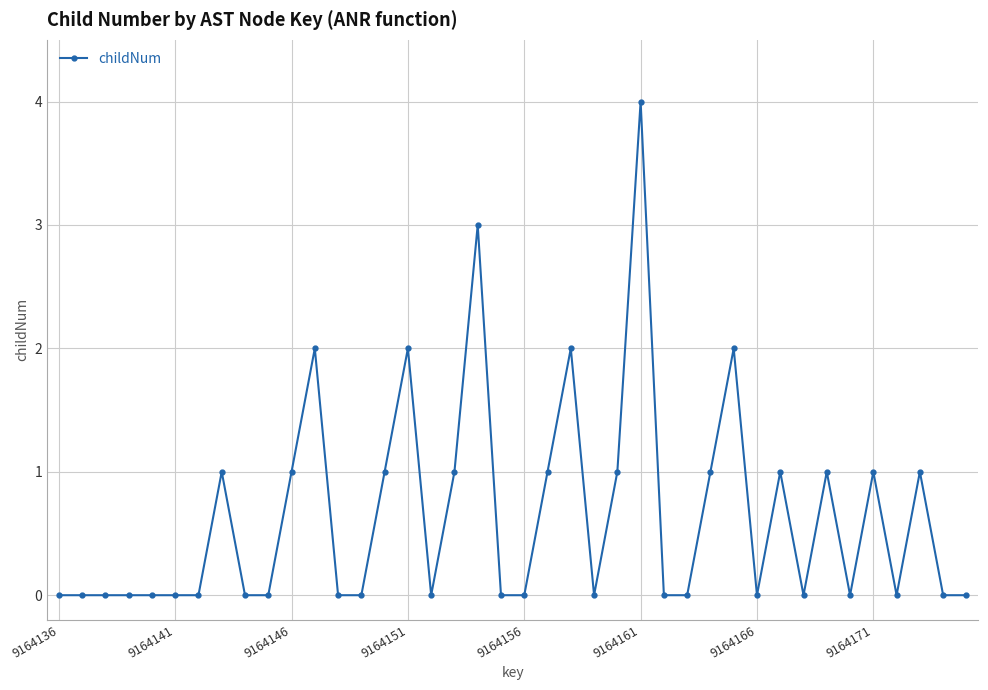

True or false: the data has more than 1 interior local peaks.

True